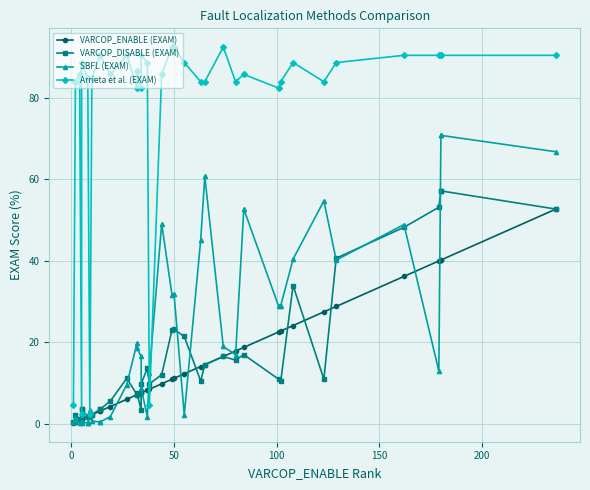

Does the chart have visible grid lines?

Yes